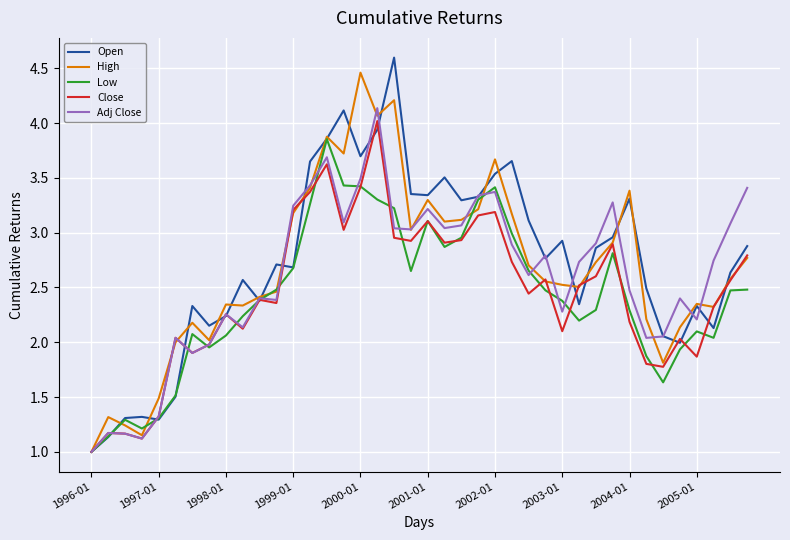

What are all the series names shown in the legend?

Open, High, Low, Close, Adj Close